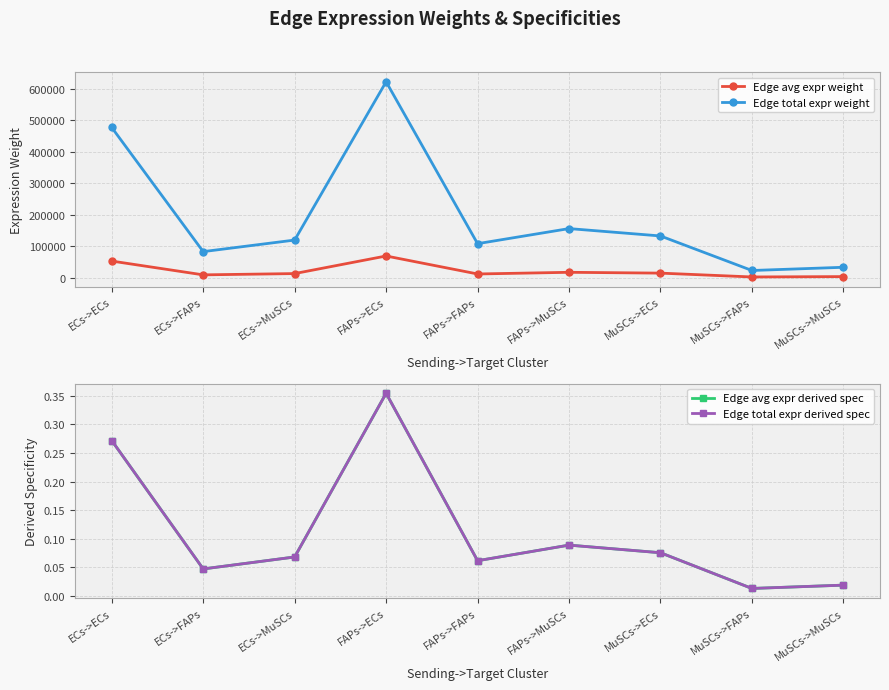

How many series are shown in this chart?

4